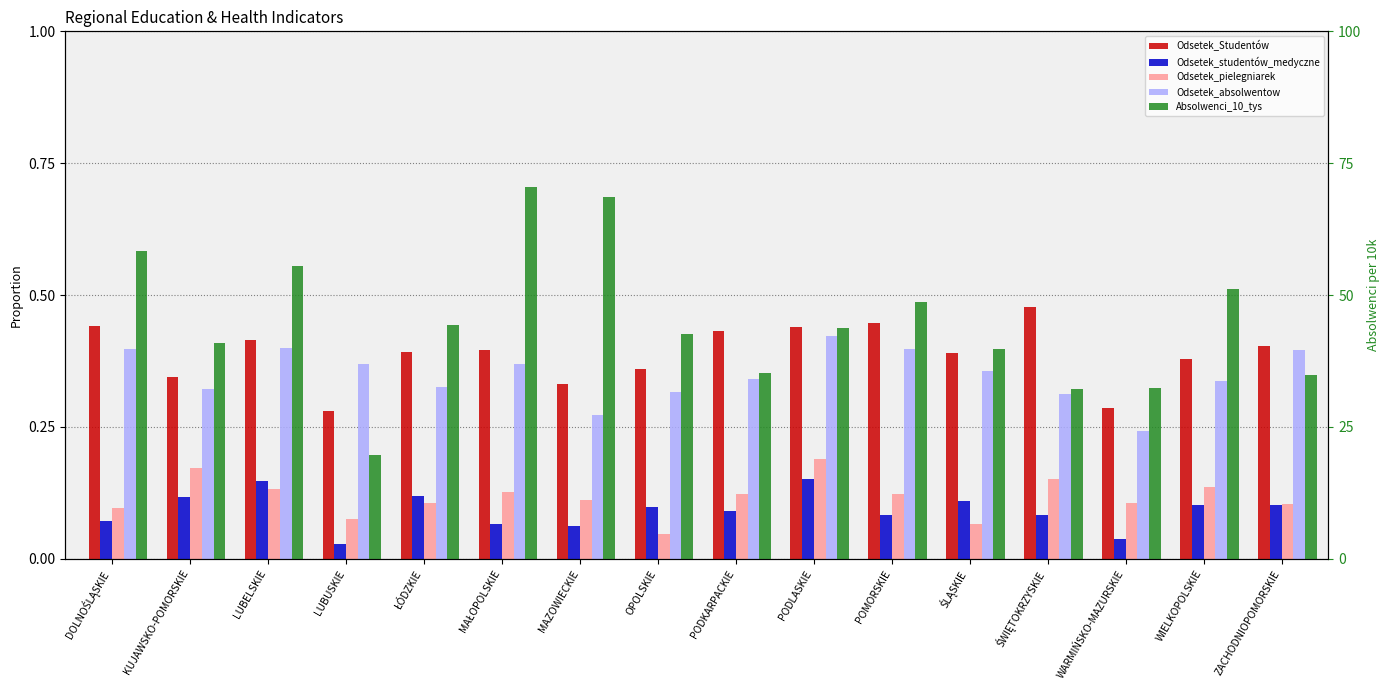

What is the maximum value shown in the chart?

70.5